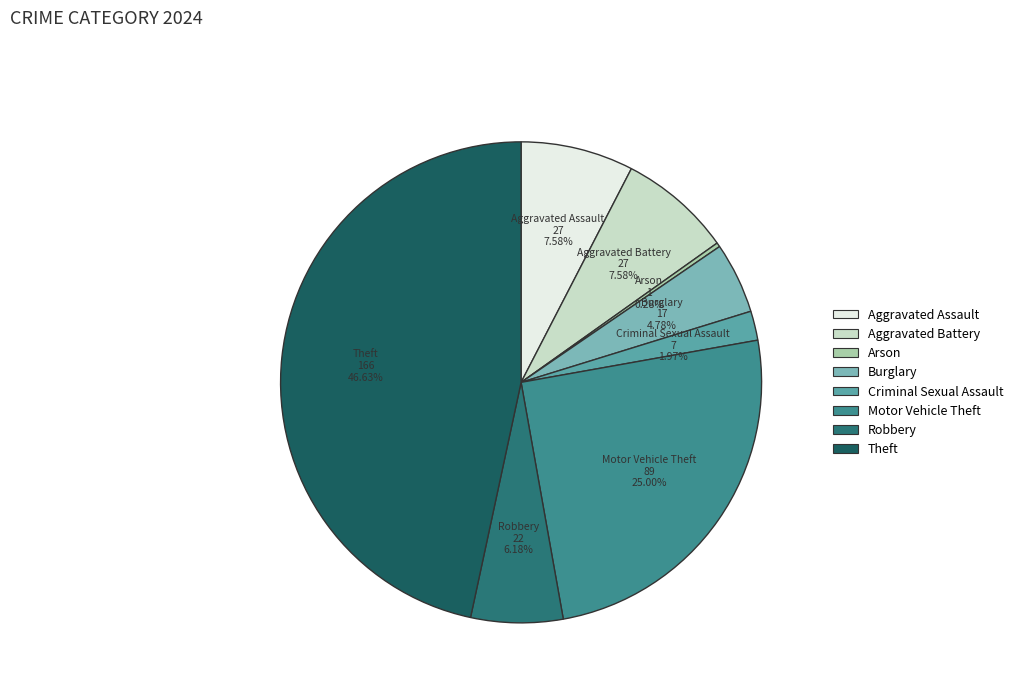

Does Criminal Sexual Assault represent more than half of the total?

No